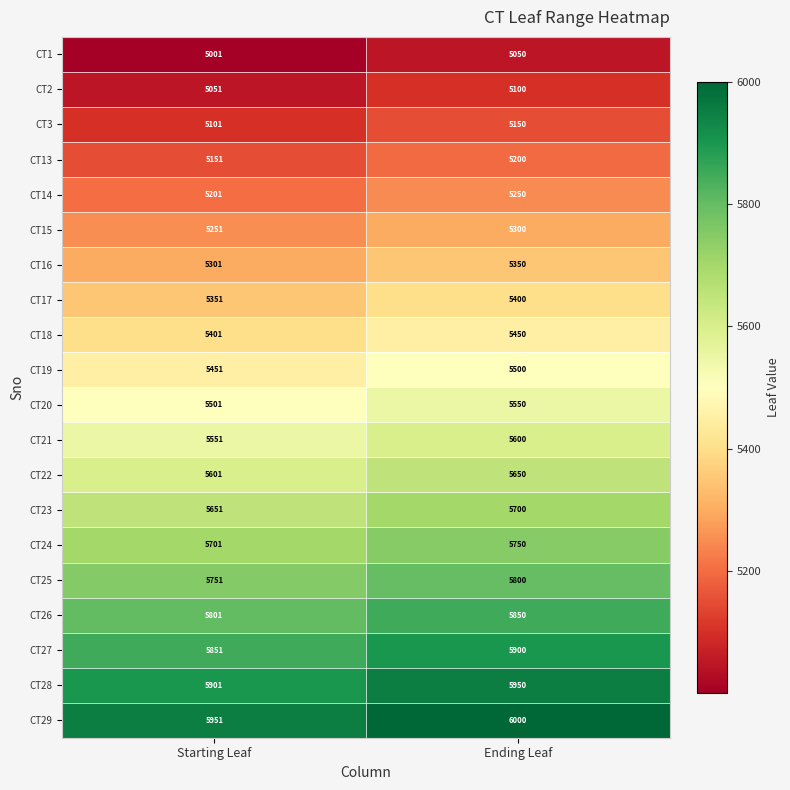

Which category has the highest value in the CT17 series?

Ending Leaf